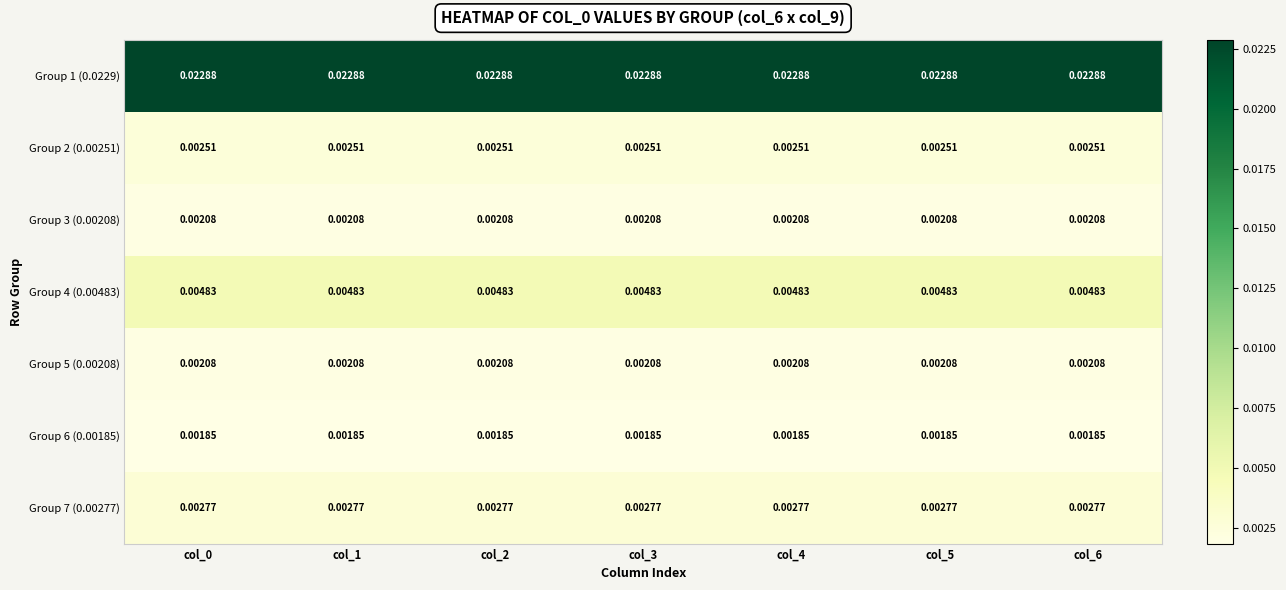

How many distinct data groups are displayed?

7